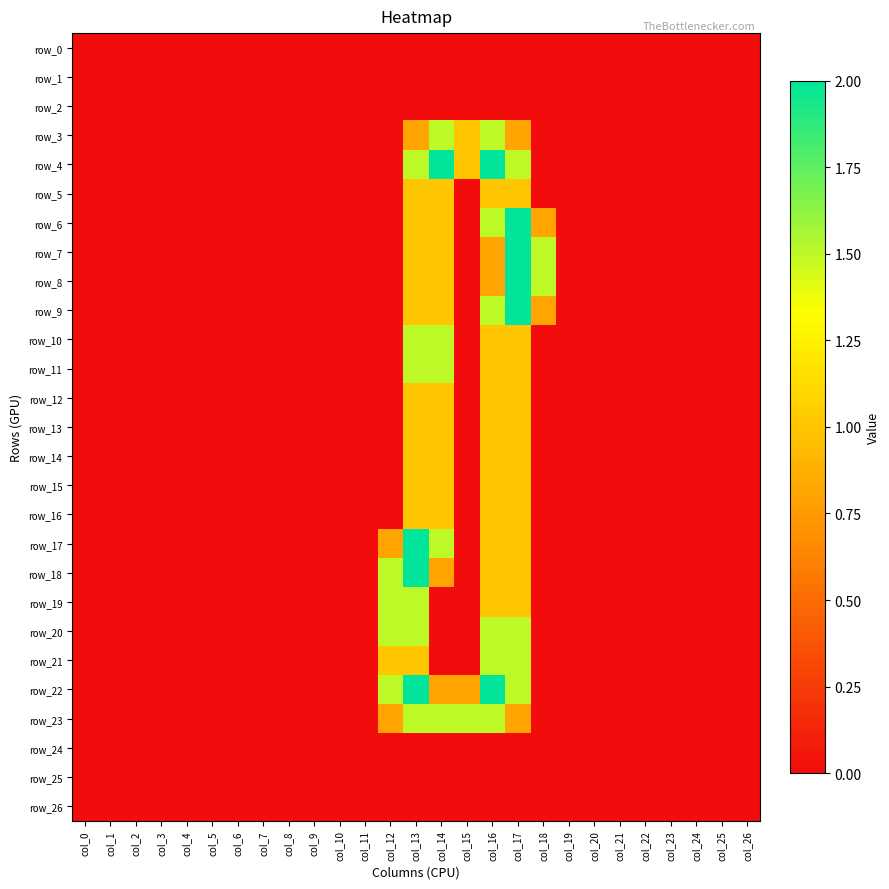

Between col_2 and col_23, which series saw the biggest shift?

row_0